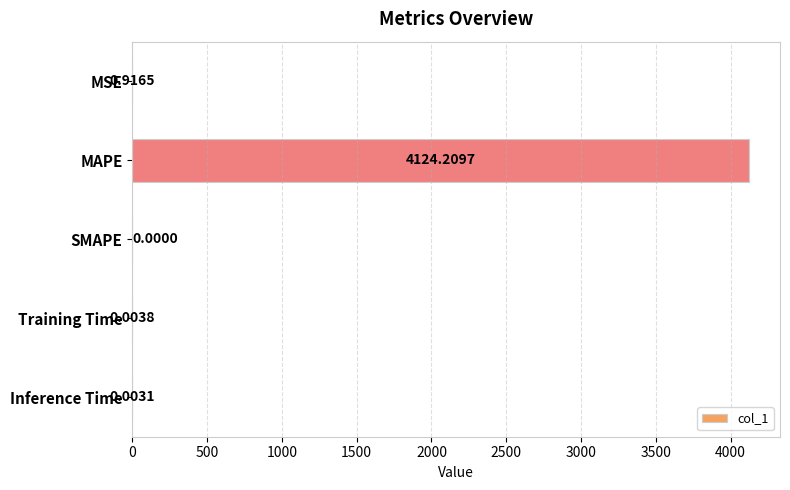

What is the average value?

825.0